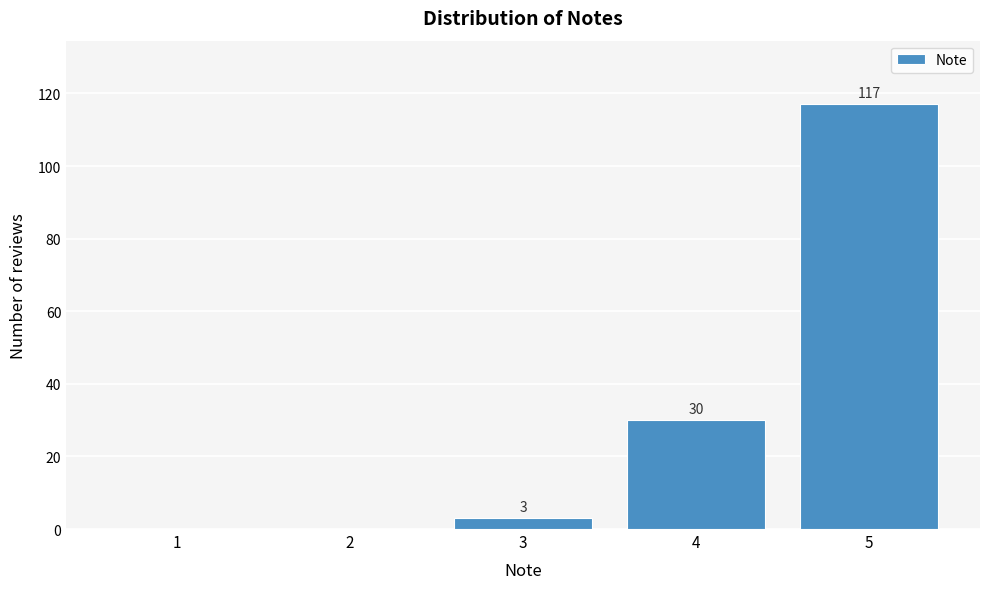

Reading left to right, what are all the values shown in this chart?

1=0	2=0	3=3	4=30	5=117